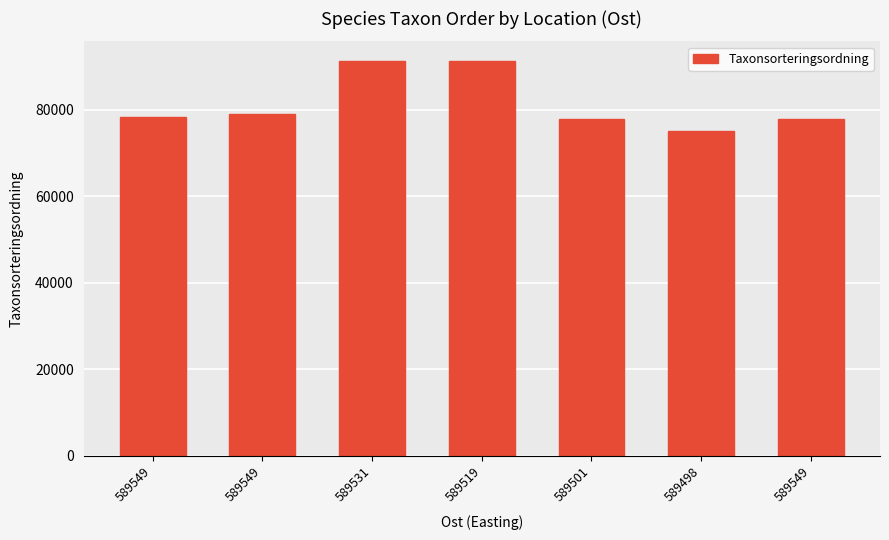

What is the label of the 7th bar from the left?

589549